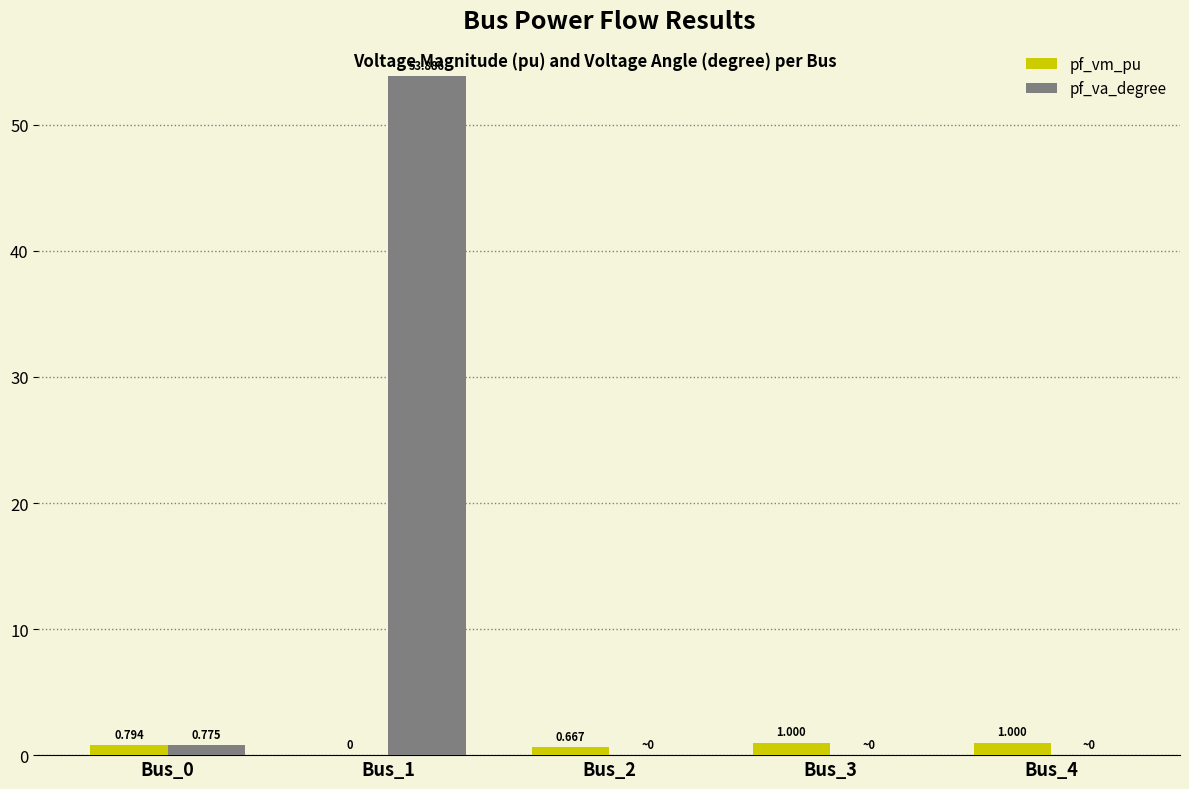

Count the number of data series in this chart.

2